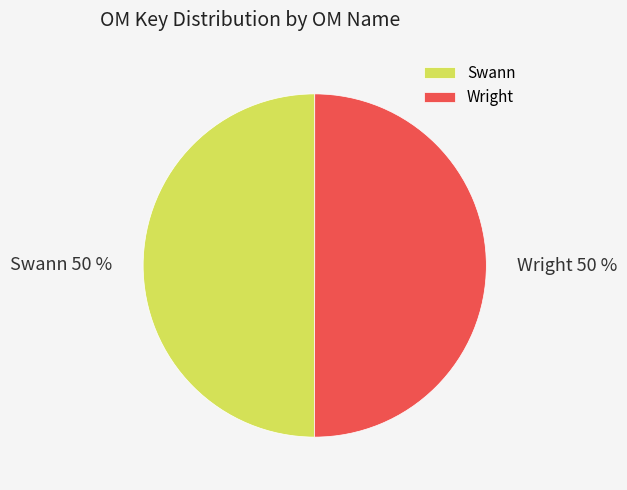

Combined, do Wright and Swann account for over 50%?

Yes